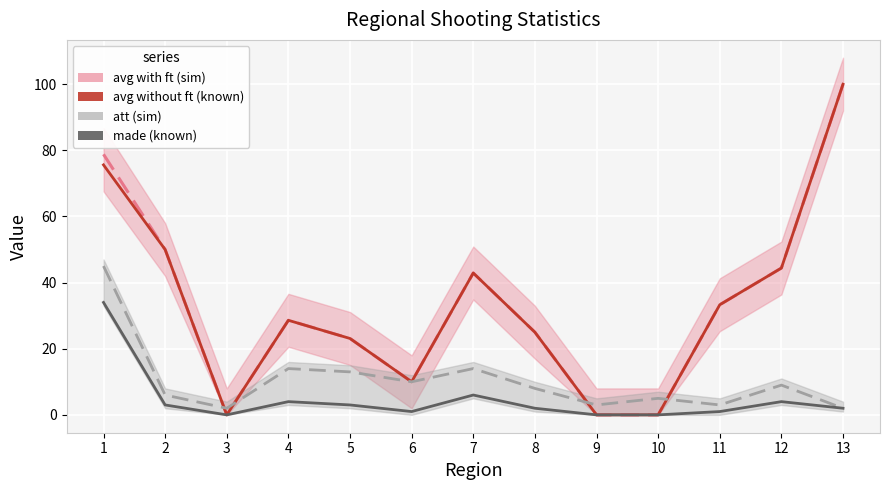

How many lines are shown in the chart?

4